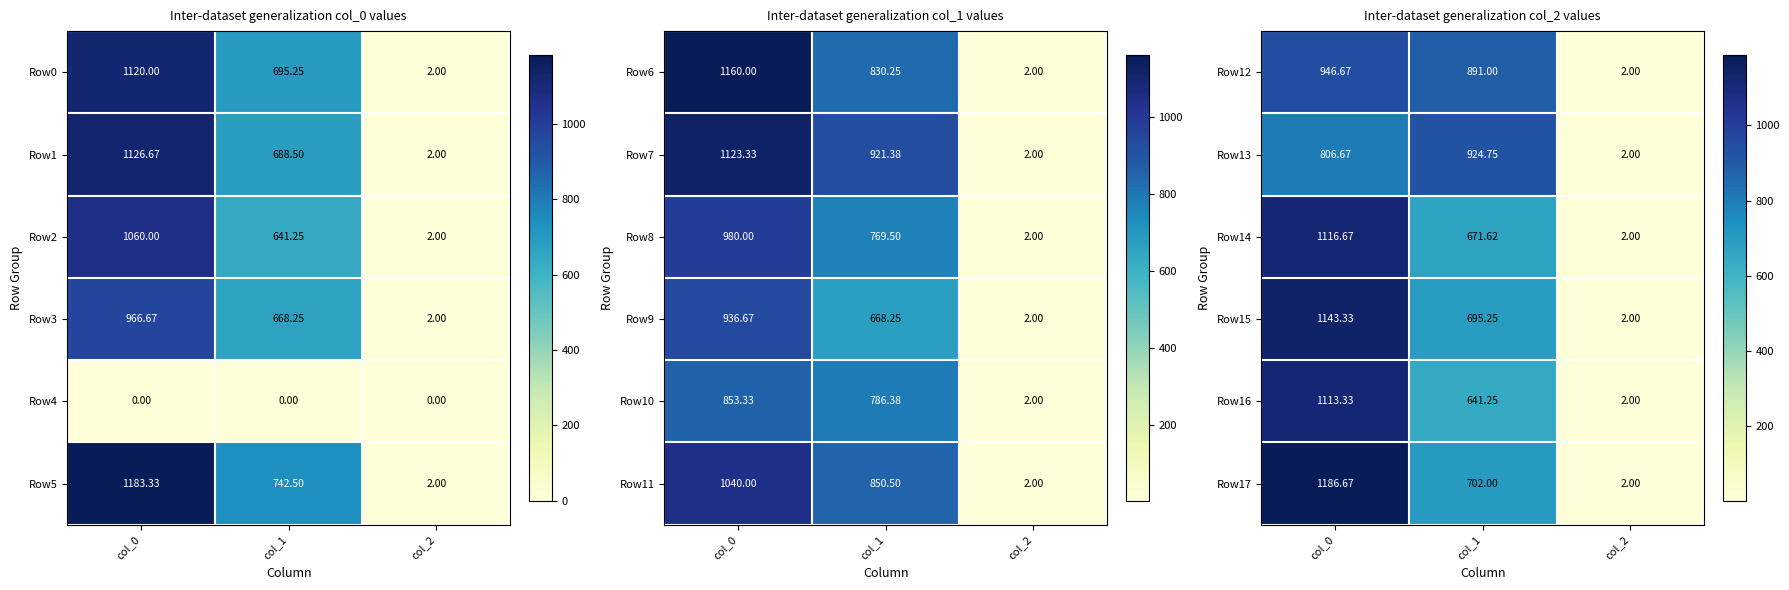

At which label does Row15 first exceed 695?

col_0